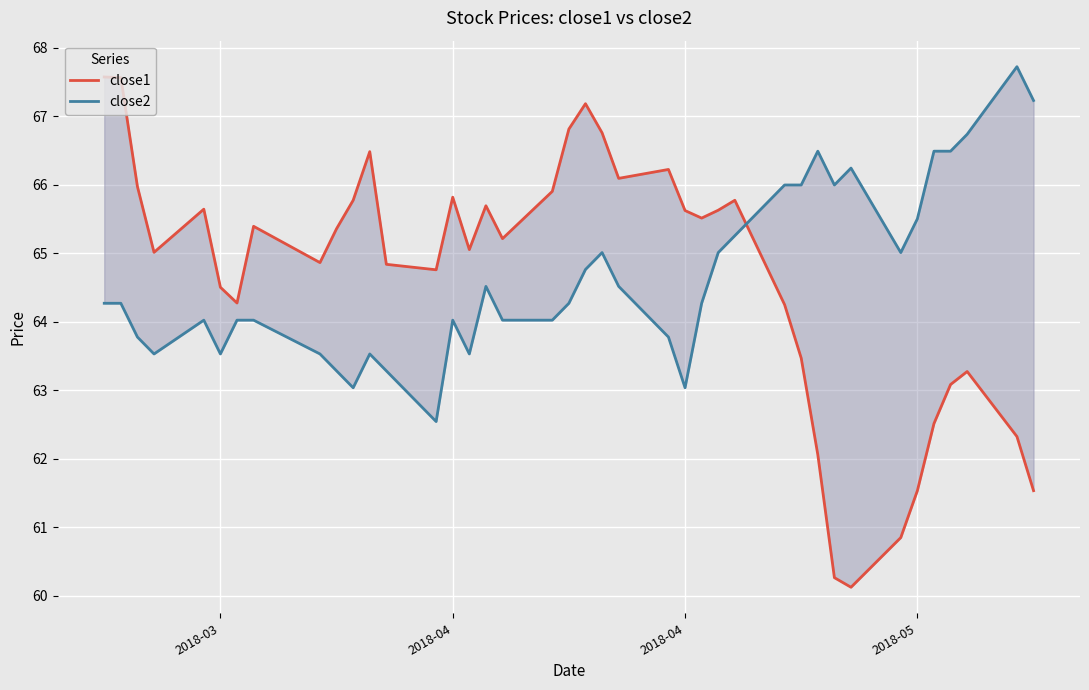

Where does the close2 series first go above 64?

2018-03